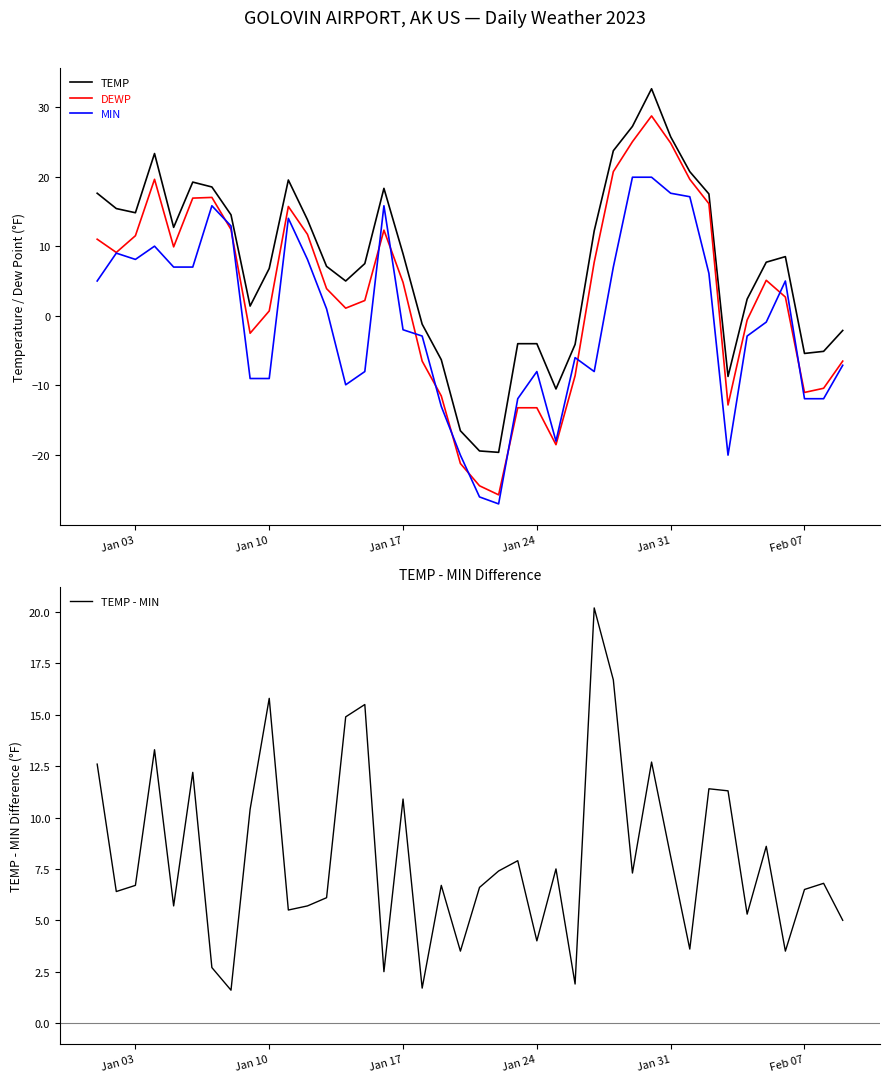

How many positive values does the TEMP series have?

27